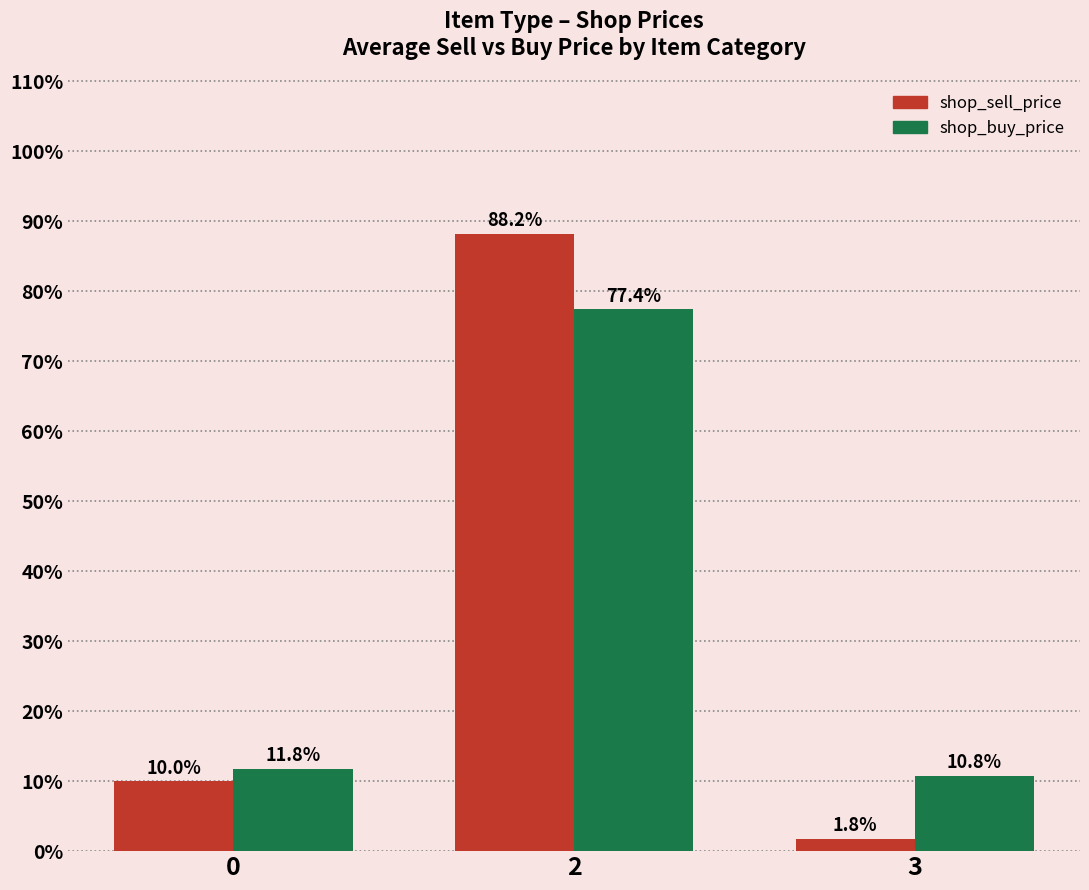

What are all the series names shown in the legend?

shop_sell_price, shop_buy_price